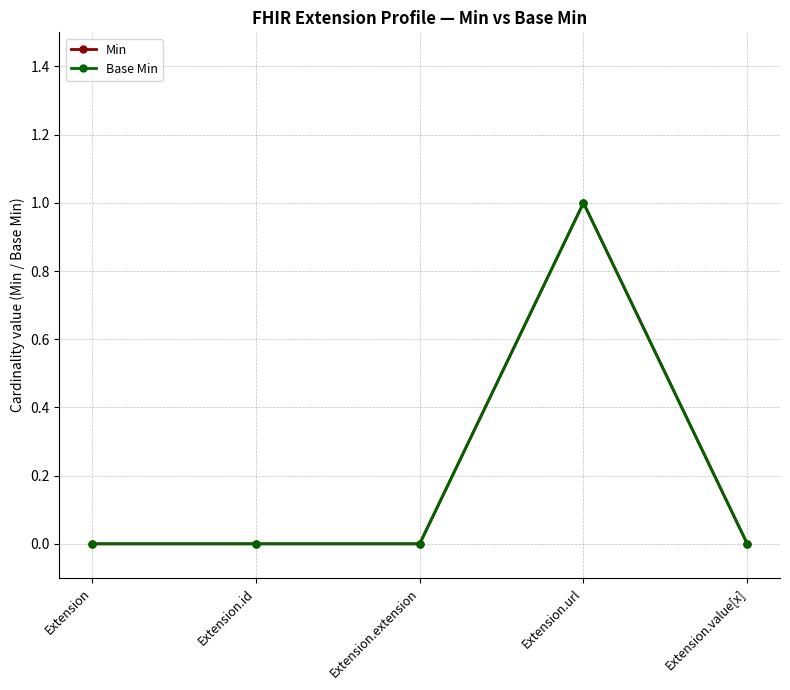

True or false: Base Min and Min intersect in this chart.

False